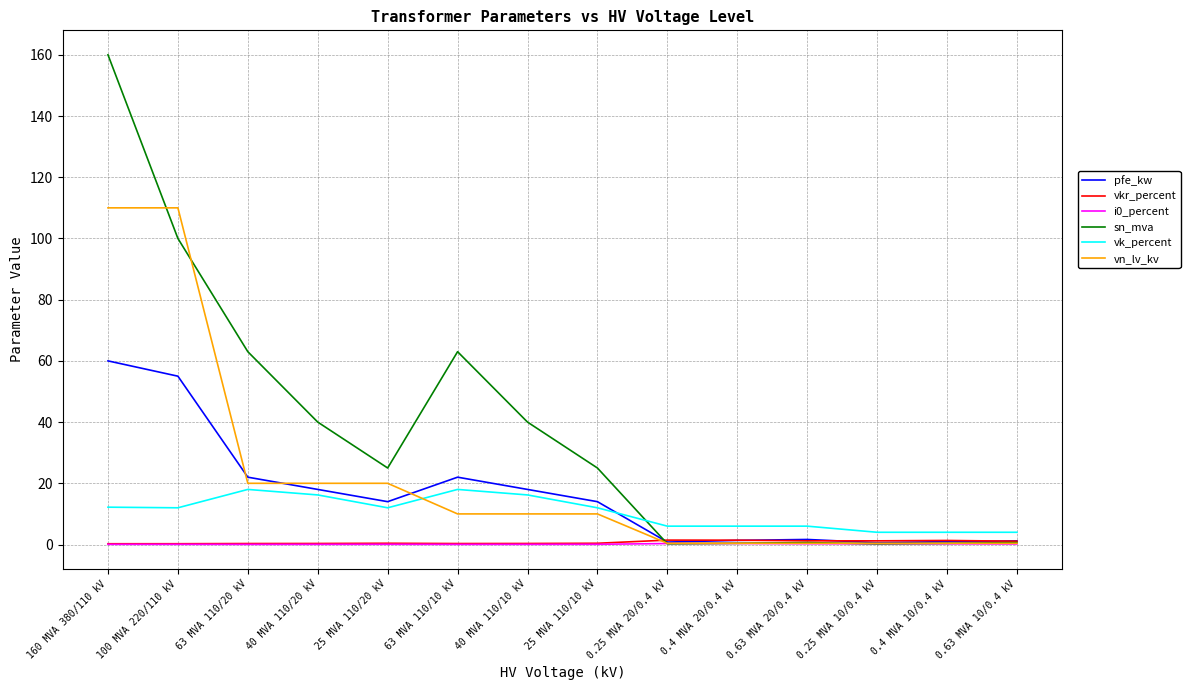

True or false: i0_percent and vk_percent cross at least once.

False